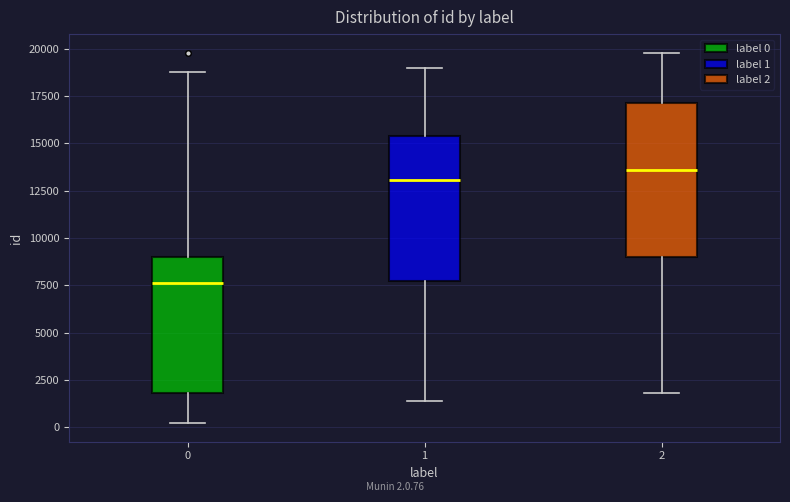

Which box has the lowest median line?

0